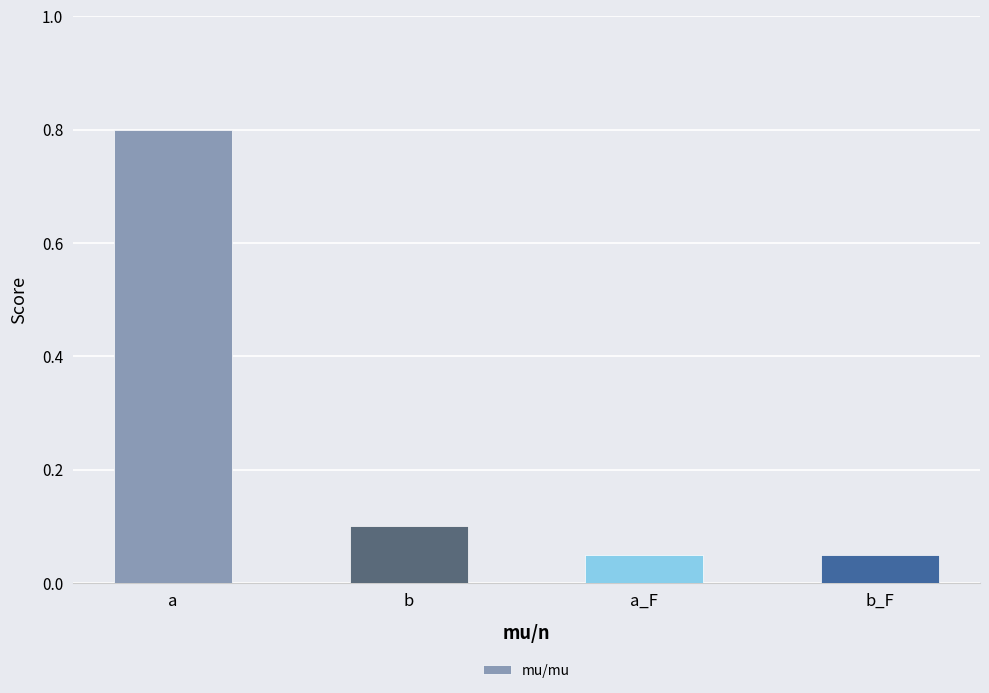

At which category does the chart reach its peak across all series?

a